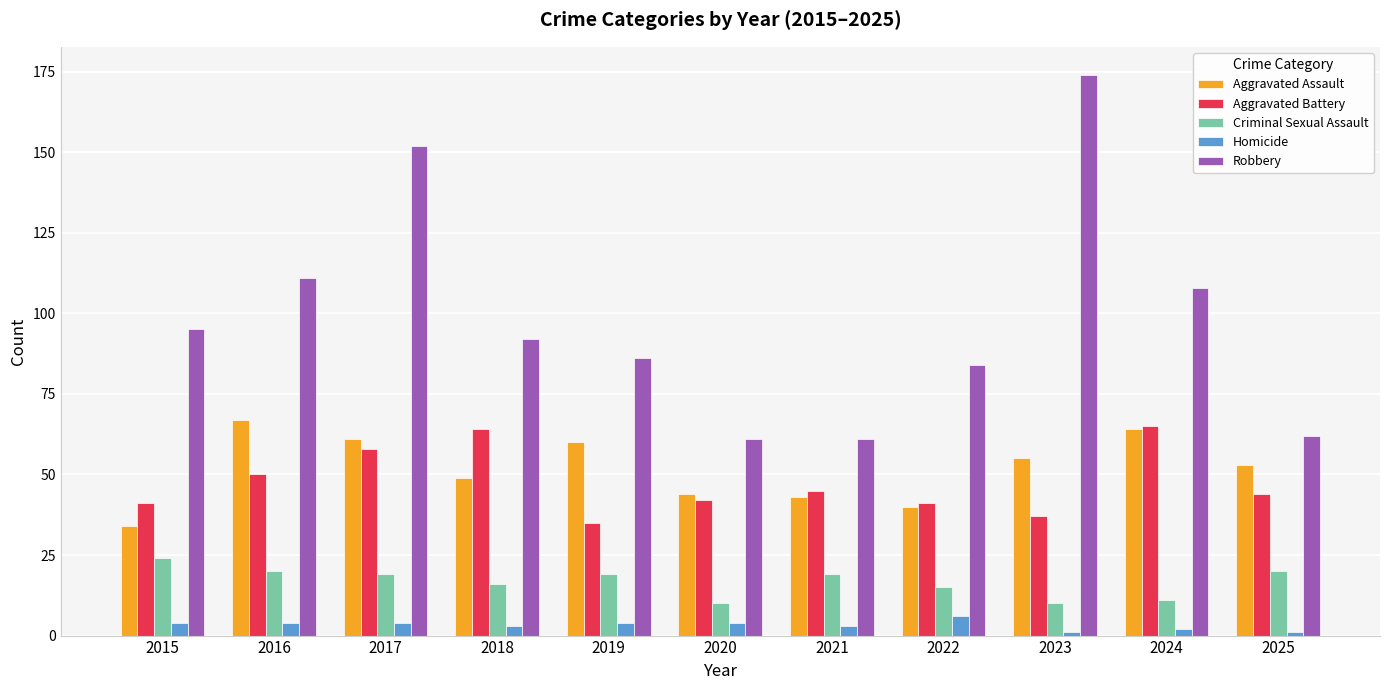

Reading left to right, what are all the values shown in this chart?

Aggravated Assault: 34	67	61	49	60	44	43	40	55	64	53
Aggravated Battery: 41	50	58	64	35	42	45	41	37	65	44
Criminal Sexual Assault: 24	20	19	16	19	10	19	15	10	11	20
Homicide: 4	4	4	3	4	4	3	6	1	2	1
Robbery: 95	111	152	92	86	61	61	84	174	108	62